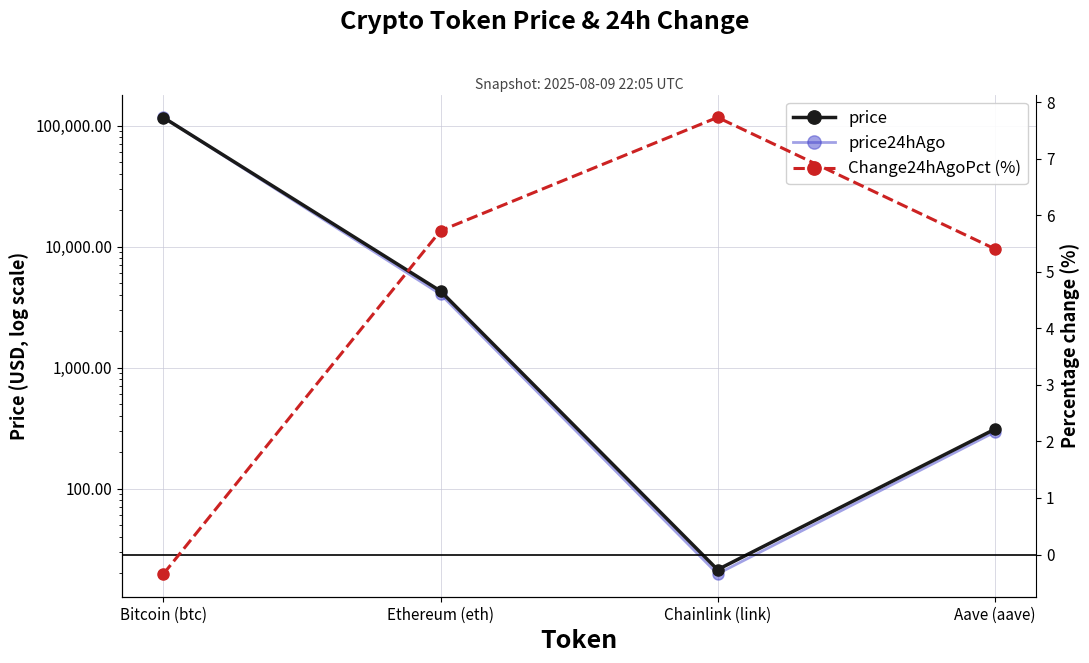

Is this an area chart (filled region under the line)?

No